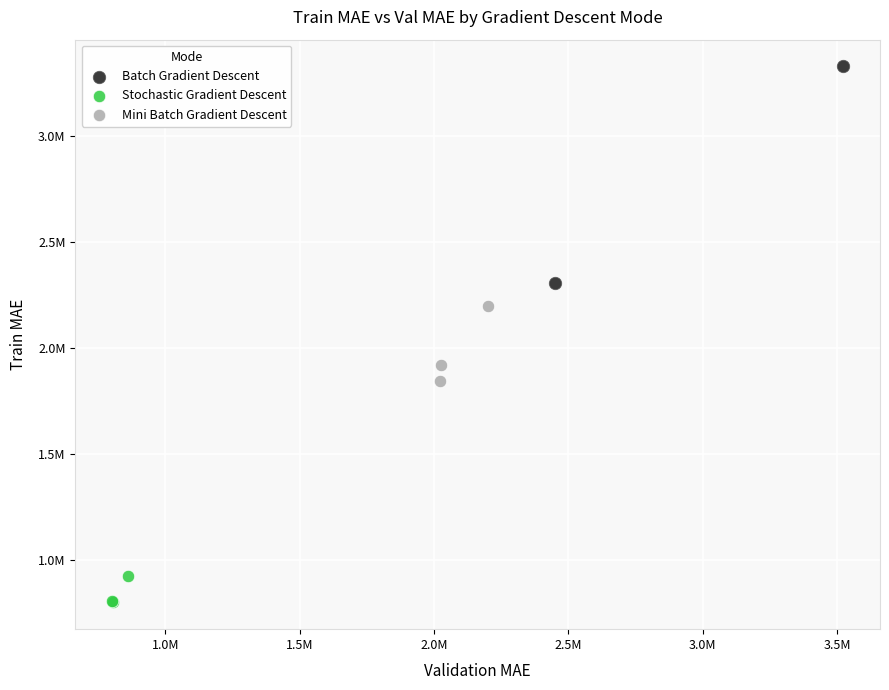

What are all the series names shown in the legend?

Batch Gradient Descent, Stochastic Gradient Descent, Mini Batch Gradient Descent